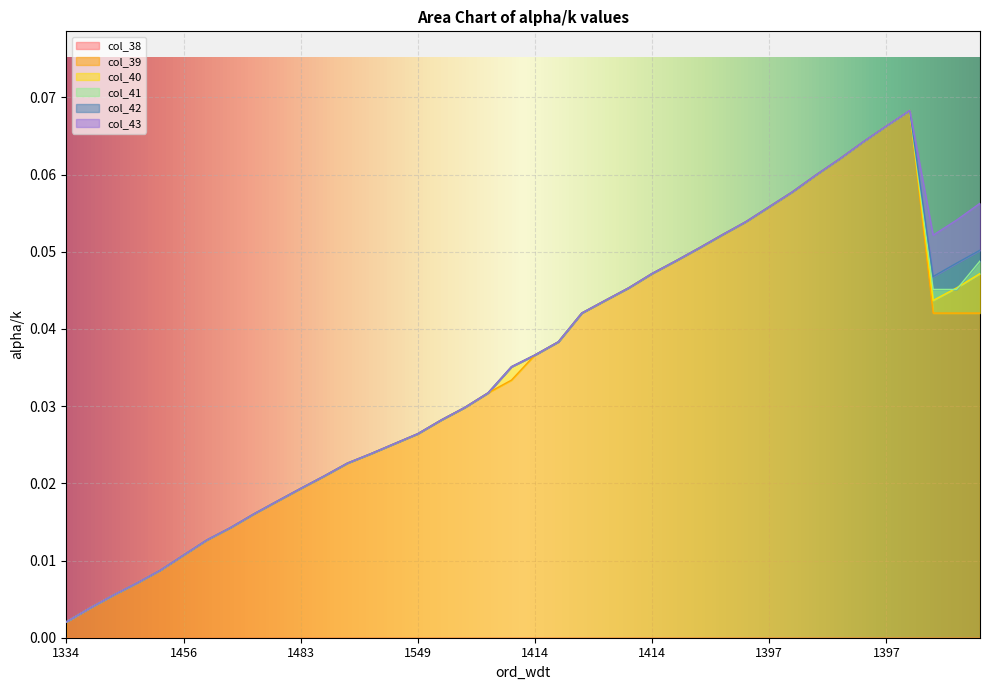

Is it true that col_40 equals 0.0 at 1483?

False